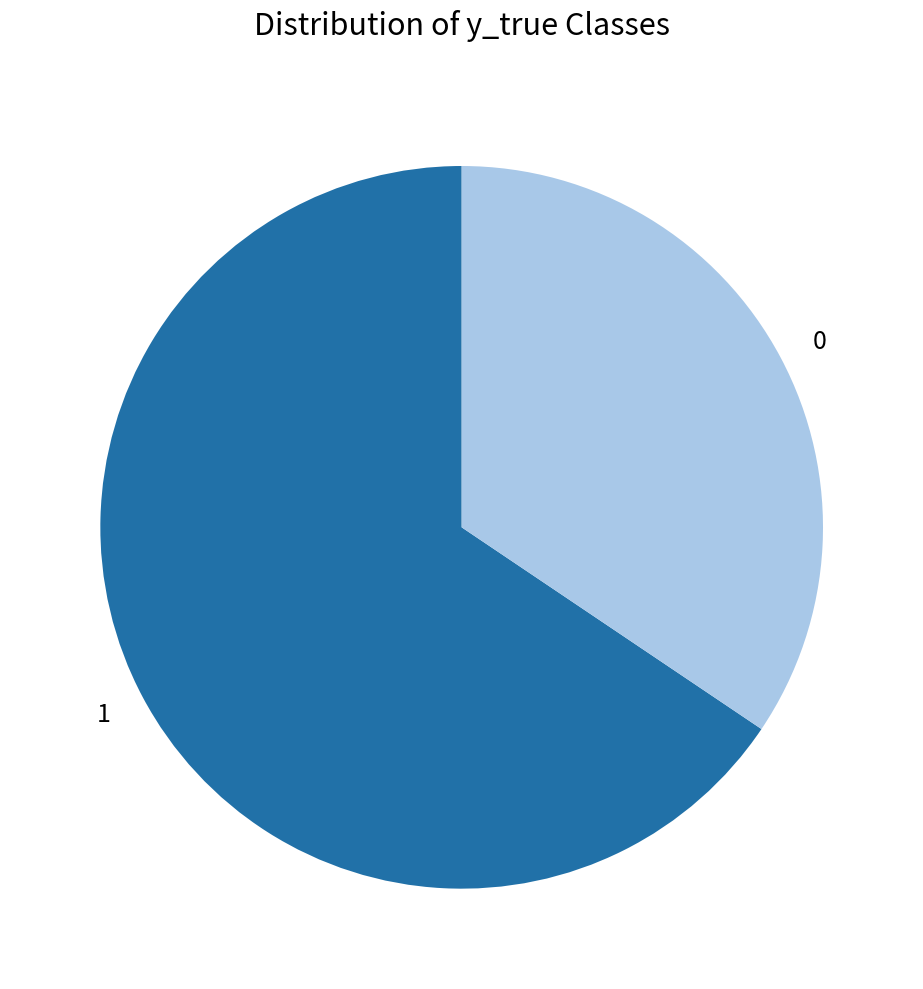

True or false: 0 accounts for 34% of the total.

True